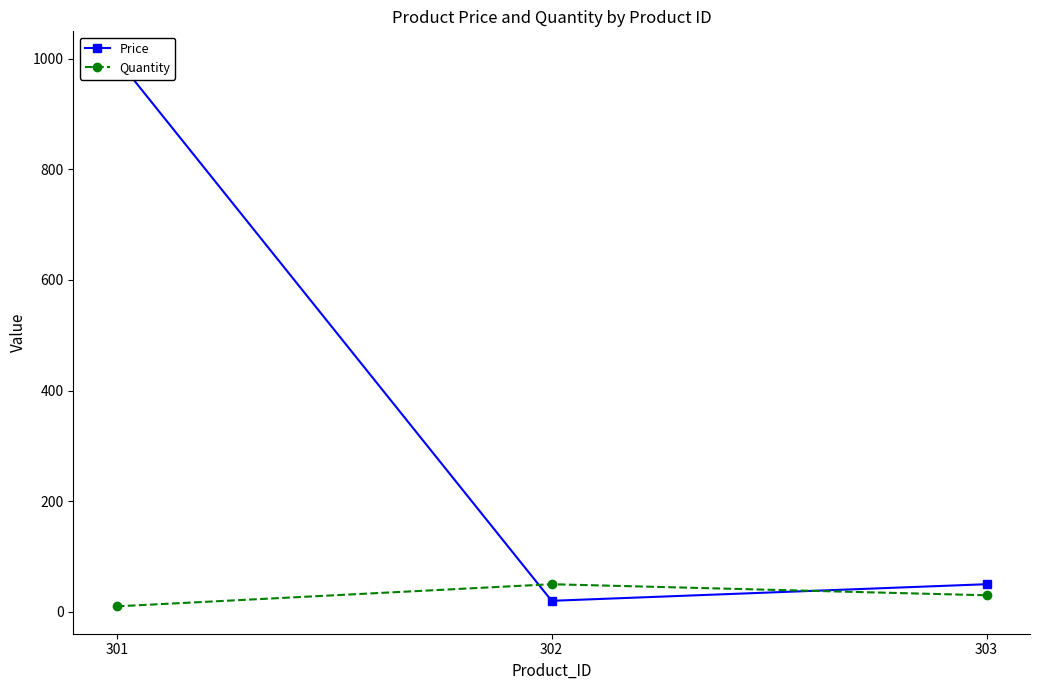

Rank the categories by Quantity value from highest to lowest.

302, 303, 301